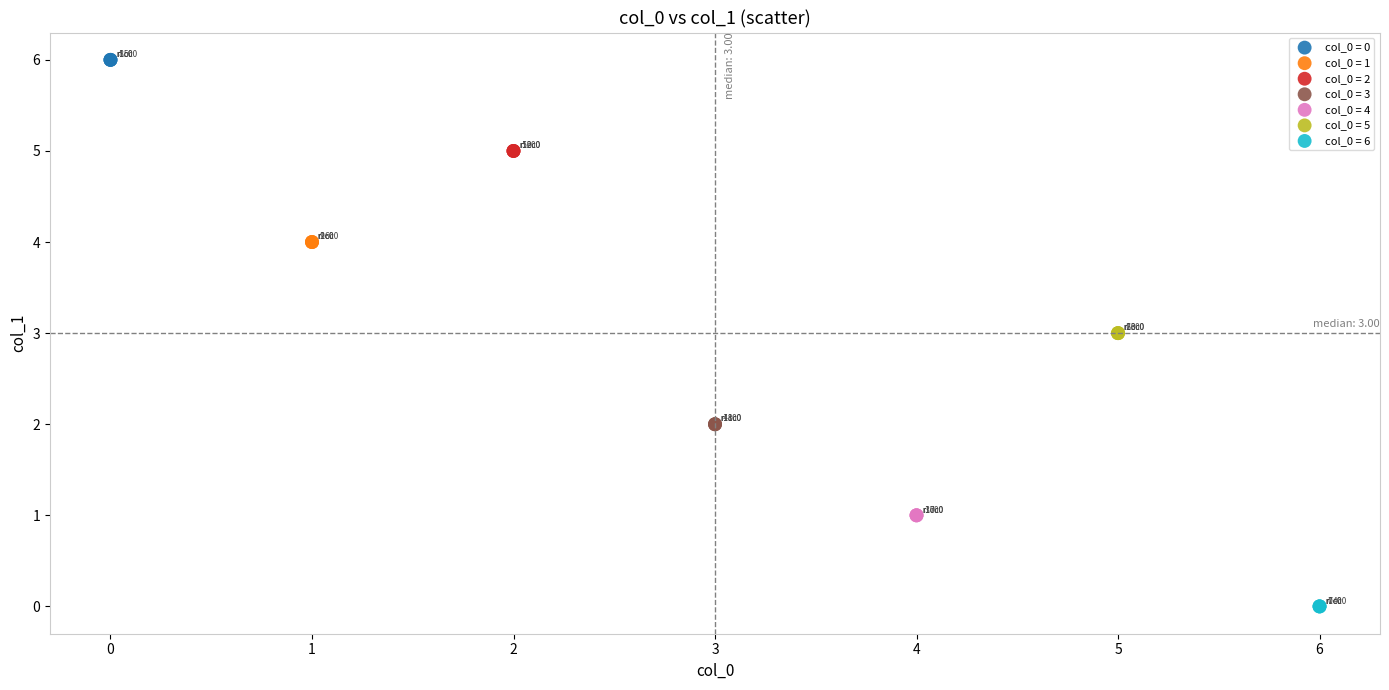

Which series reaches the minimum Y coordinate?

col_0 = 6